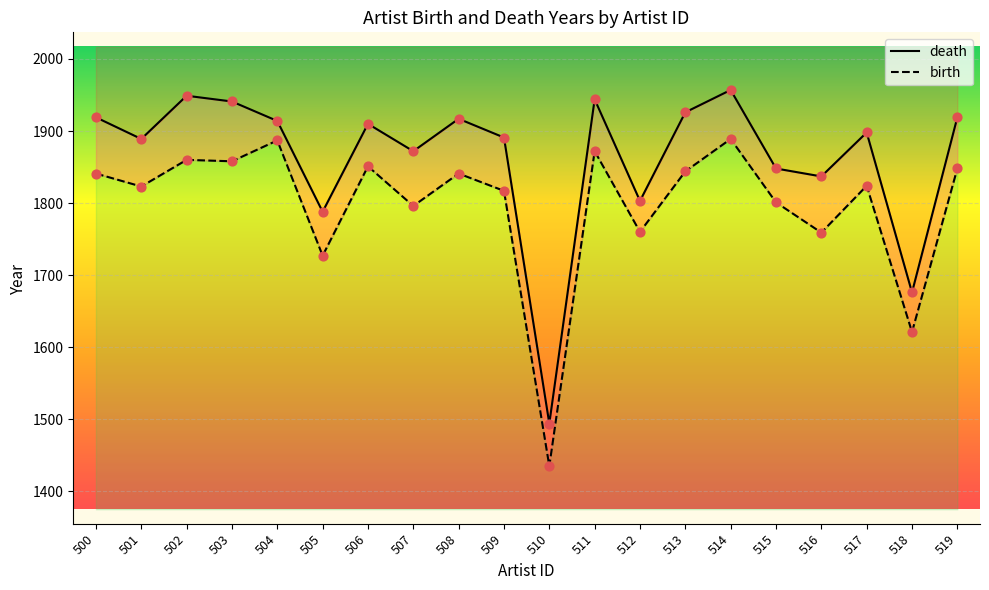

Is the value of birth at 508 greater than the value of death at 505?

Yes